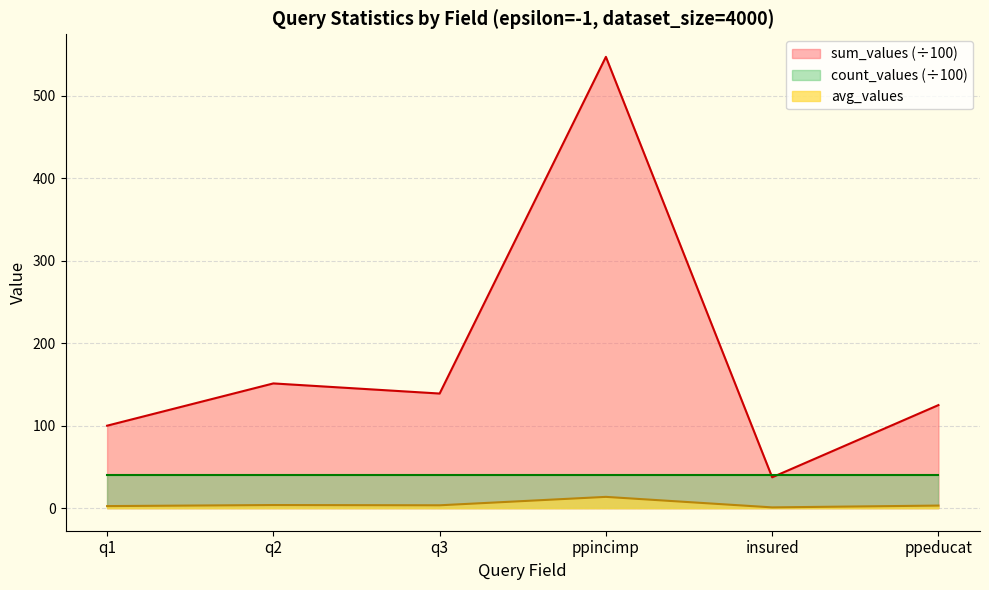

What is the total value across all series at q1?

142.5